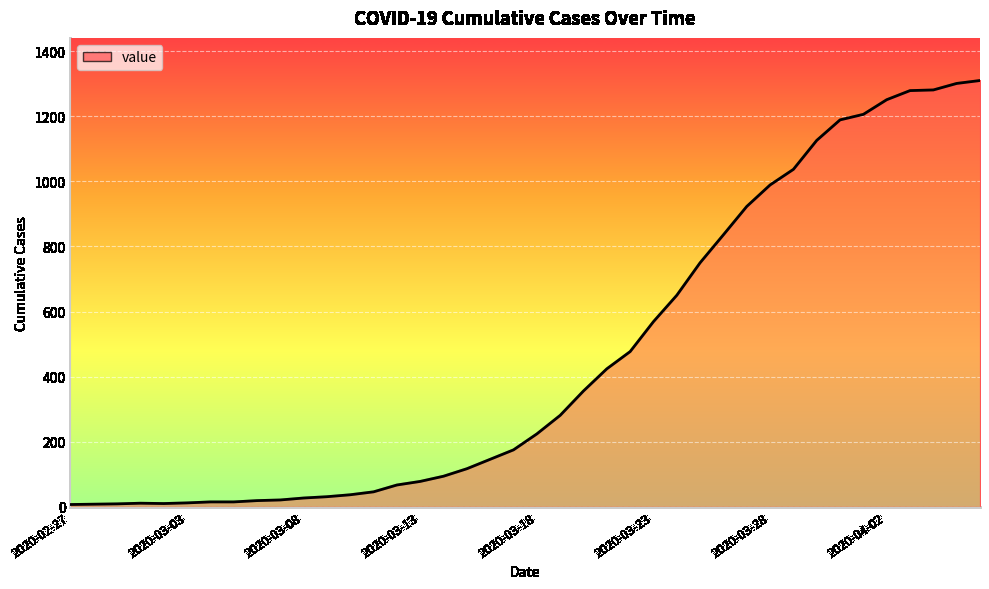

What is the difference between the maximum and minimum values?

1303